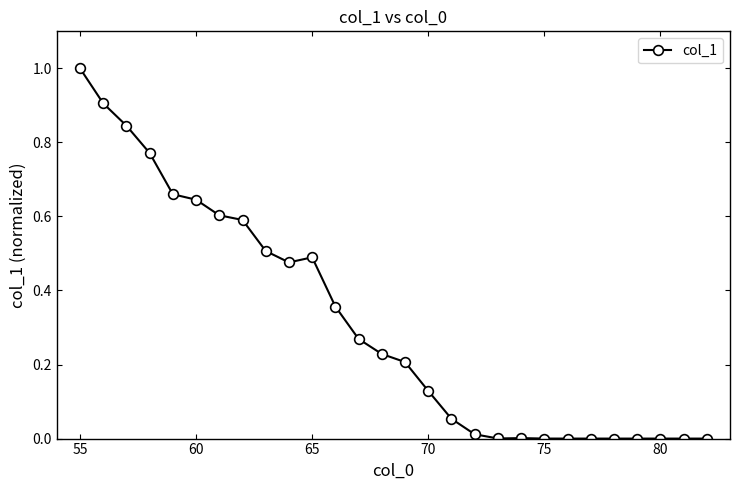

What is the difference between the second highest and minimum values?

0.9